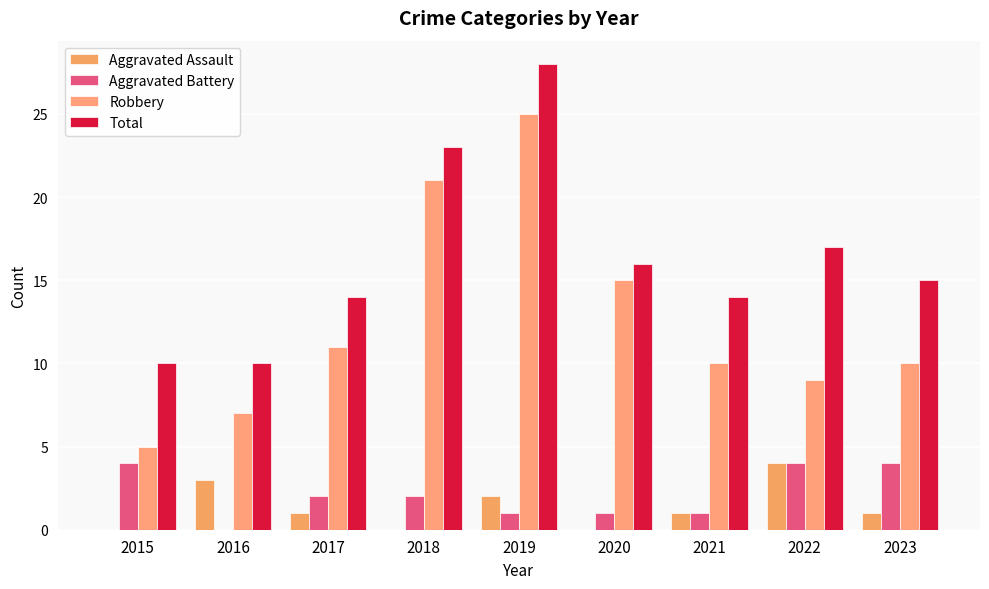

How many categories are shown in the chart?

9